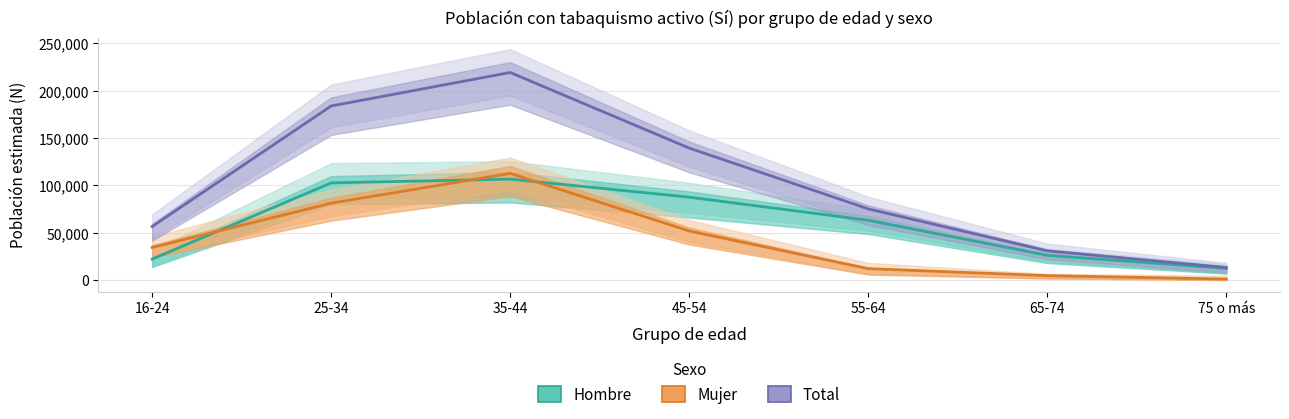

Reading right to left, extract all data points from this chart.

Hombre (Estimación): 75 o más=12213	65-74=26152	55-64=63165	45-54=87571	35-44=106641	25-34=102670	16-24=22137
Mujer (Estimación): 75 o más=1074	65-74=4658	55-64=12047	45-54=51856	35-44=112676	25-34=81247	16-24=34452
Total (Estimación): 75 o más=13286	65-74=30811	55-64=75212	45-54=139427	35-44=219316	25-34=183918	16-24=56589